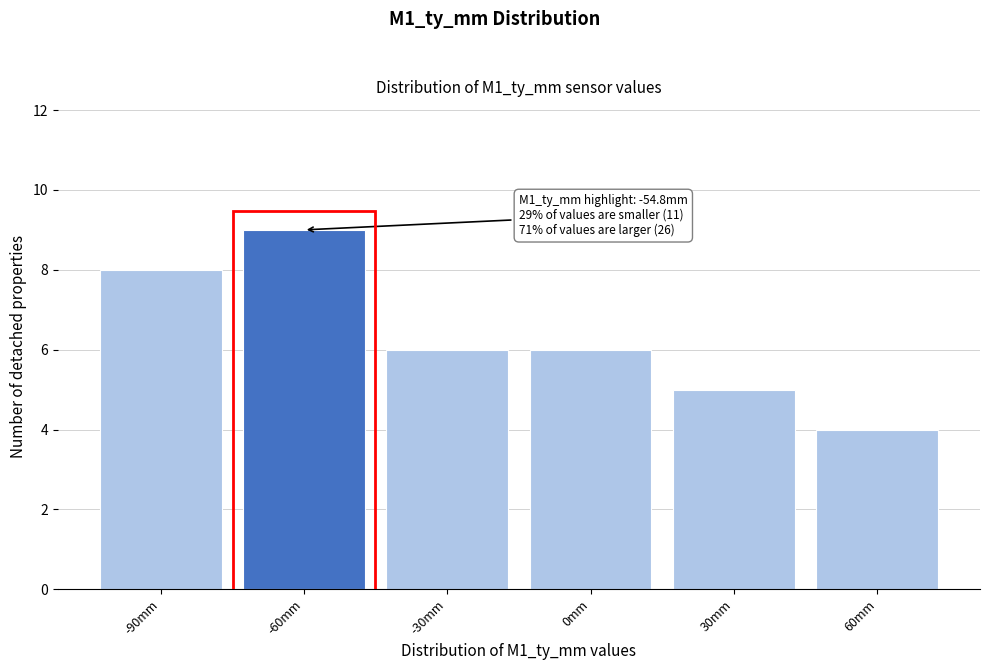

Reading right to left, list all the values displayed in this chart.

4	5	6	6	9	8